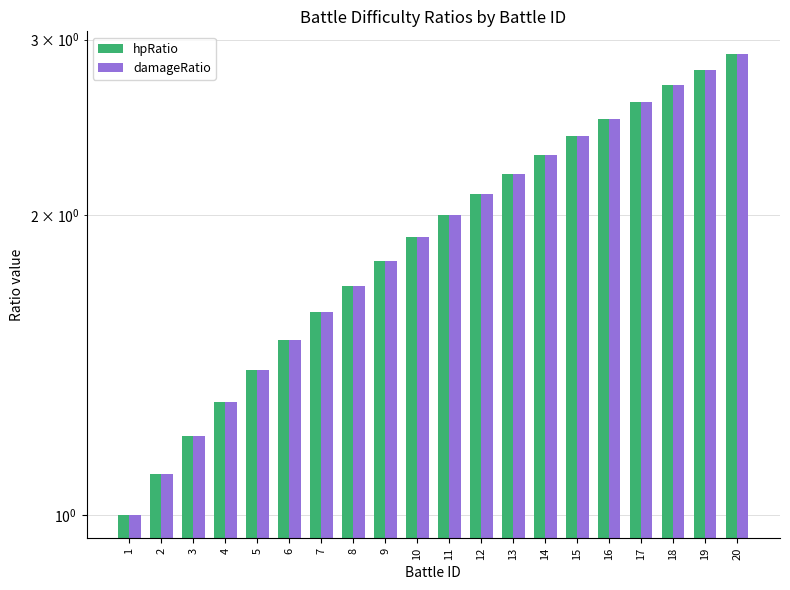

How many categories are shown in the chart?

20